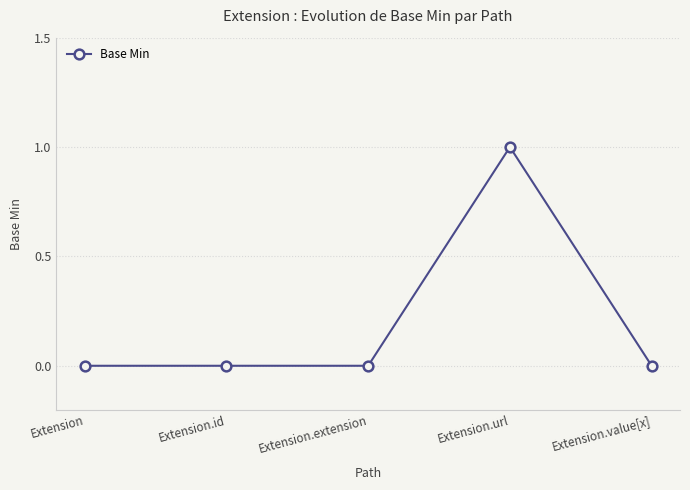

How many distinct data groups are displayed?

1